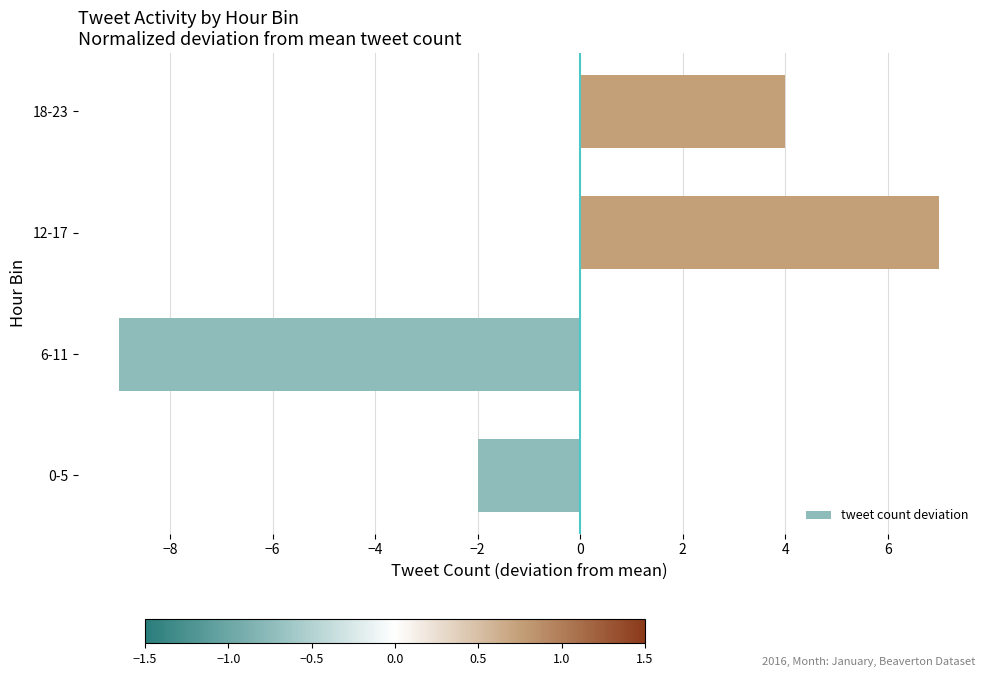

What is the difference between the maximum and minimum values?

16